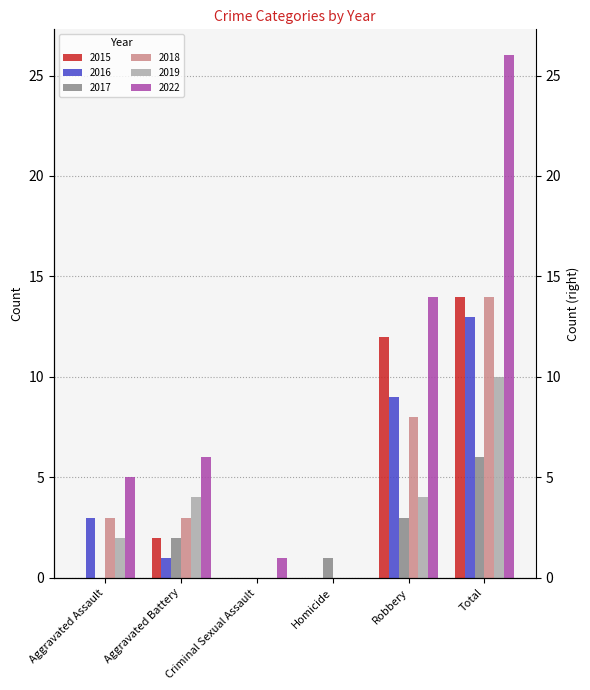

What are all the series names shown in the legend?

2015, 2016, 2017, 2018, 2019, 2022